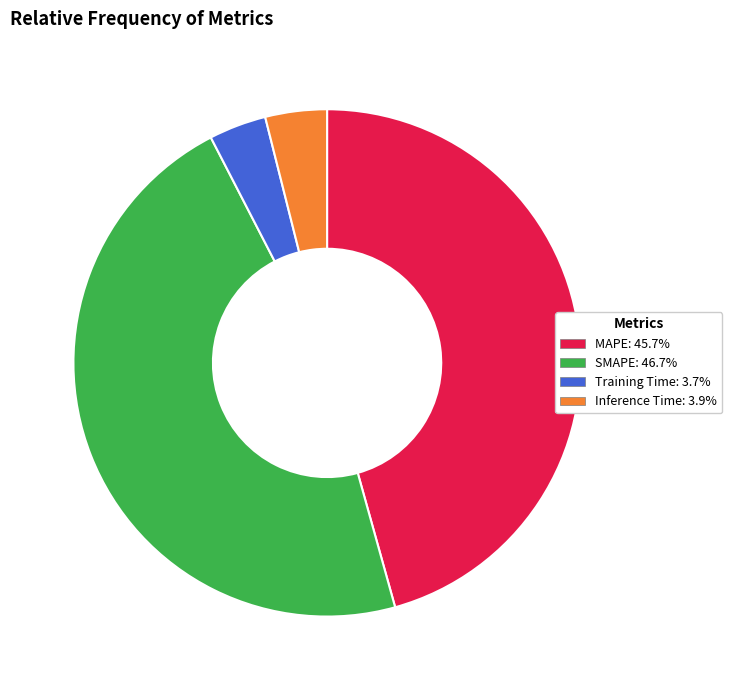

Which slice is the largest?

SMAPE